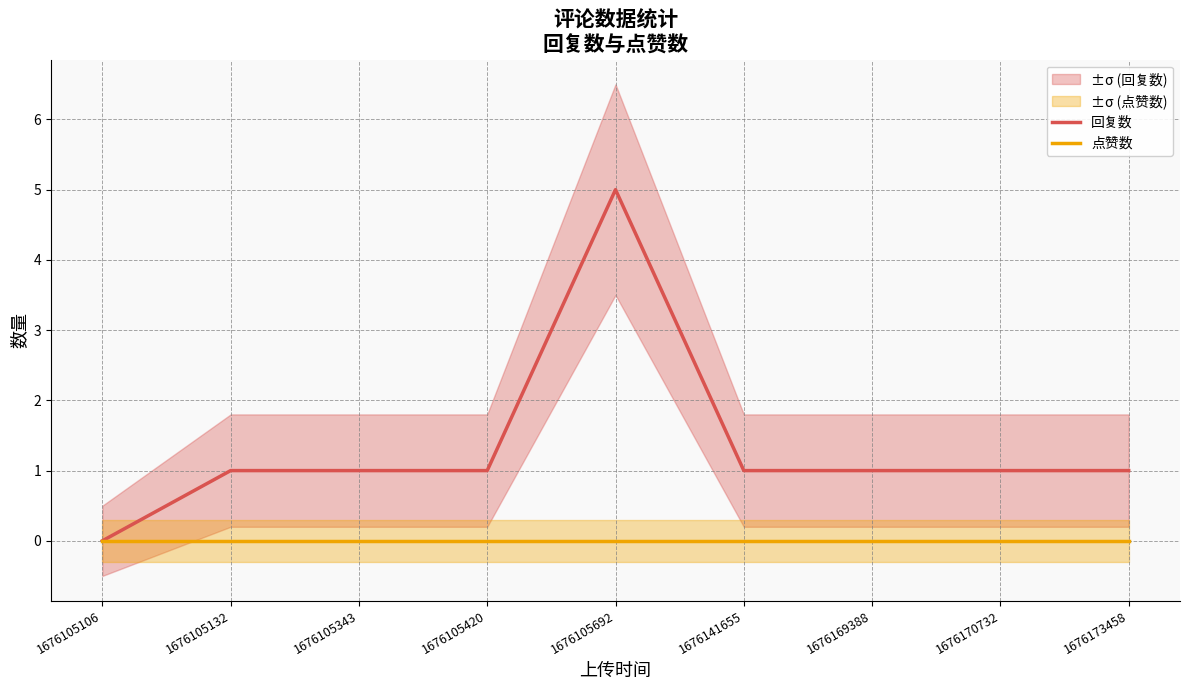

Rank the series by their average value, from highest to lowest.

回复数, 点赞数